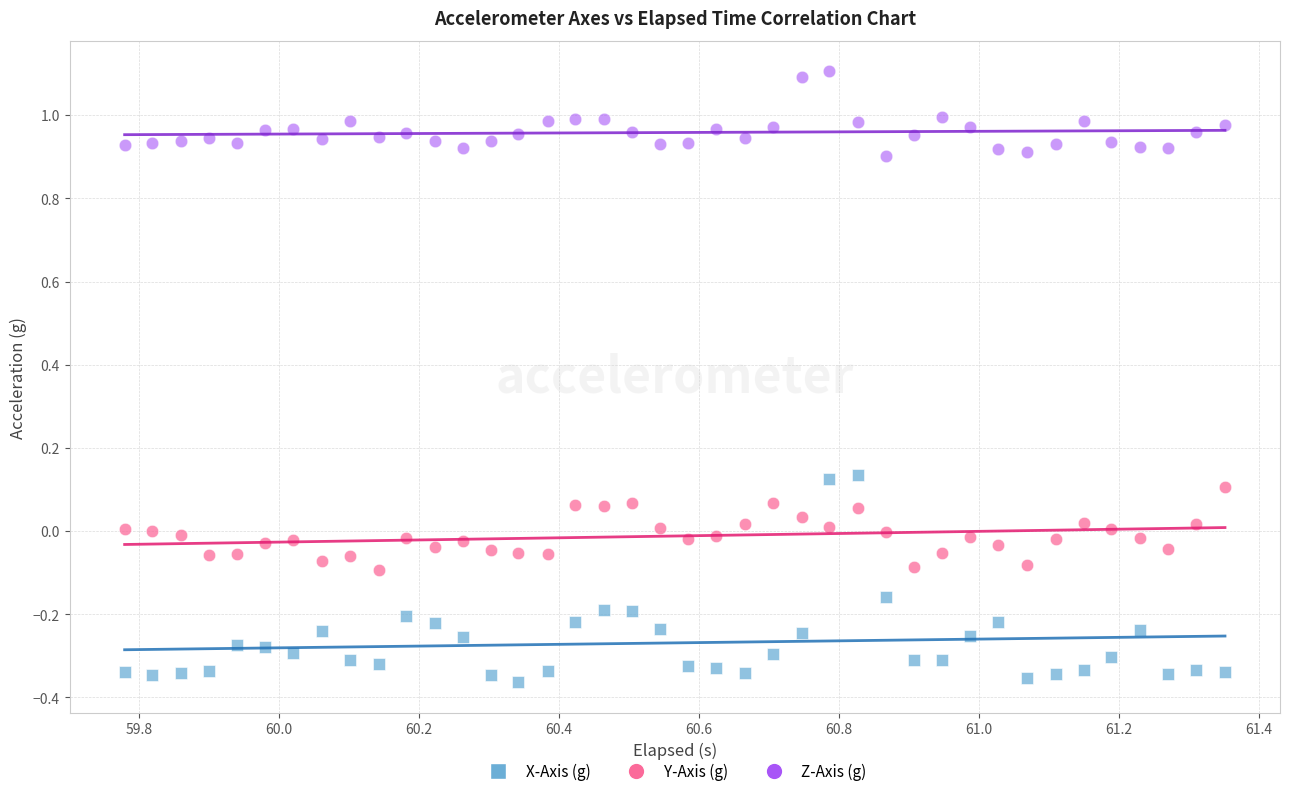

Which series has the largest Y range (max minus min)?

X-Axis (g)